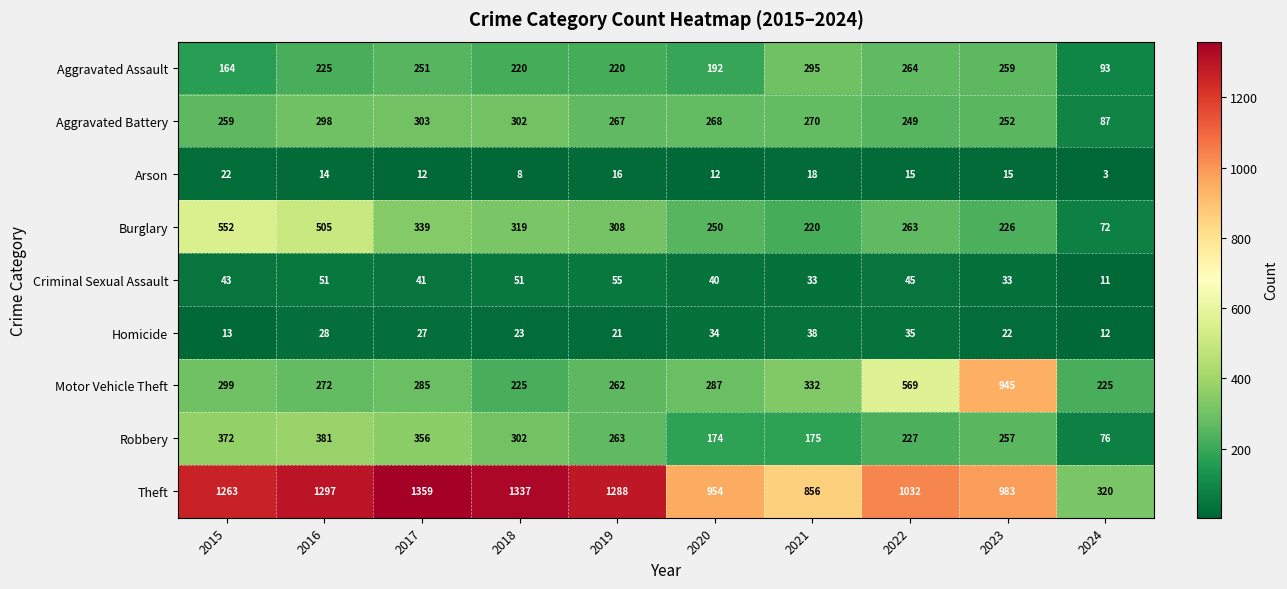

True or false: Robbery has a value of 52 at 2022.

False